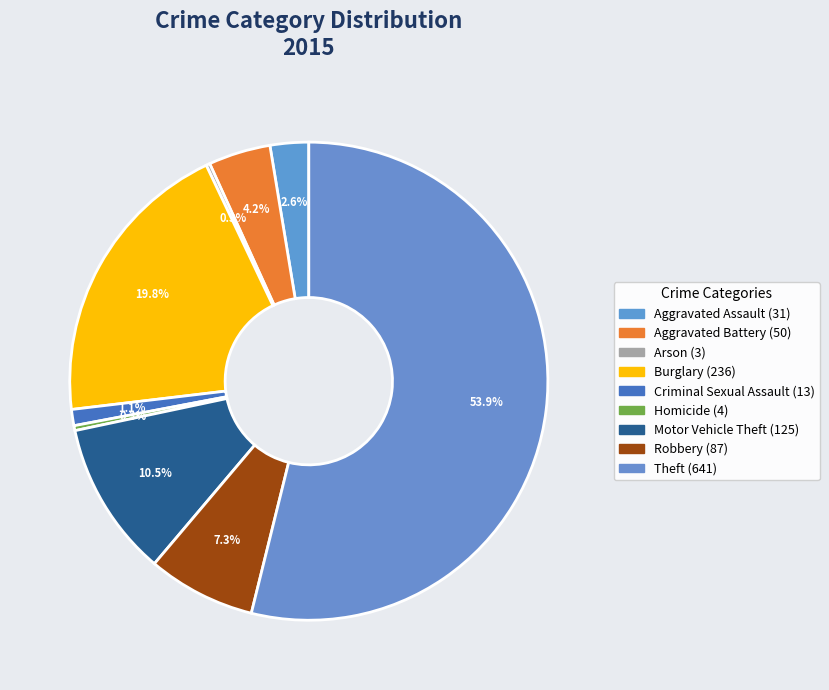

How many slices are in this pie chart?

9